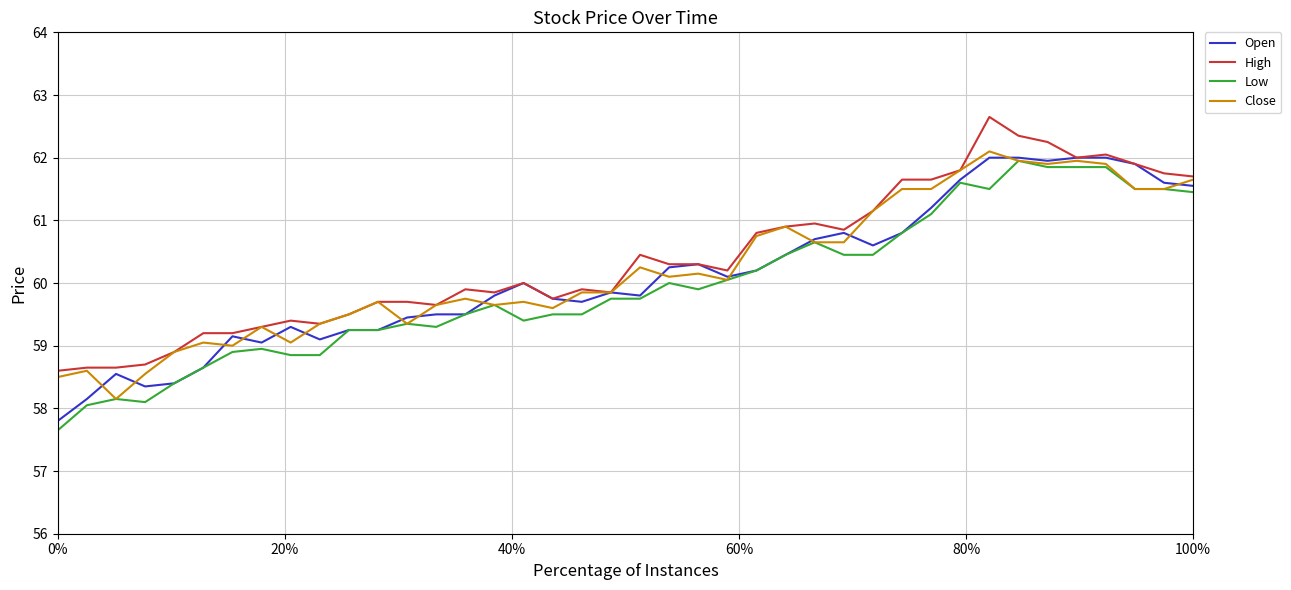

What is the maximum value shown in the chart?

62.7